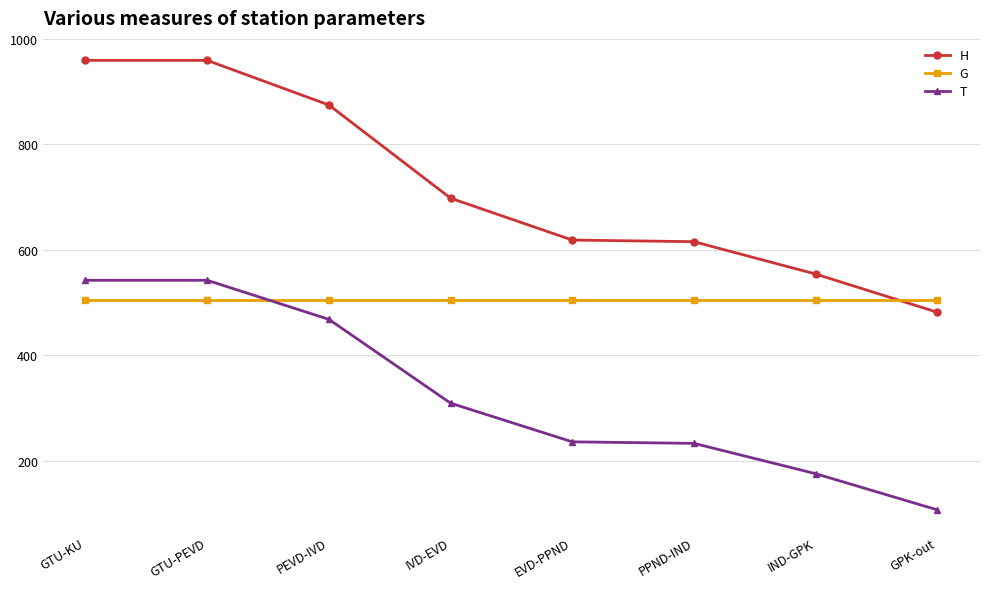

Between PEVD-IVD and EVD-PPND, which series saw the biggest shift?

H